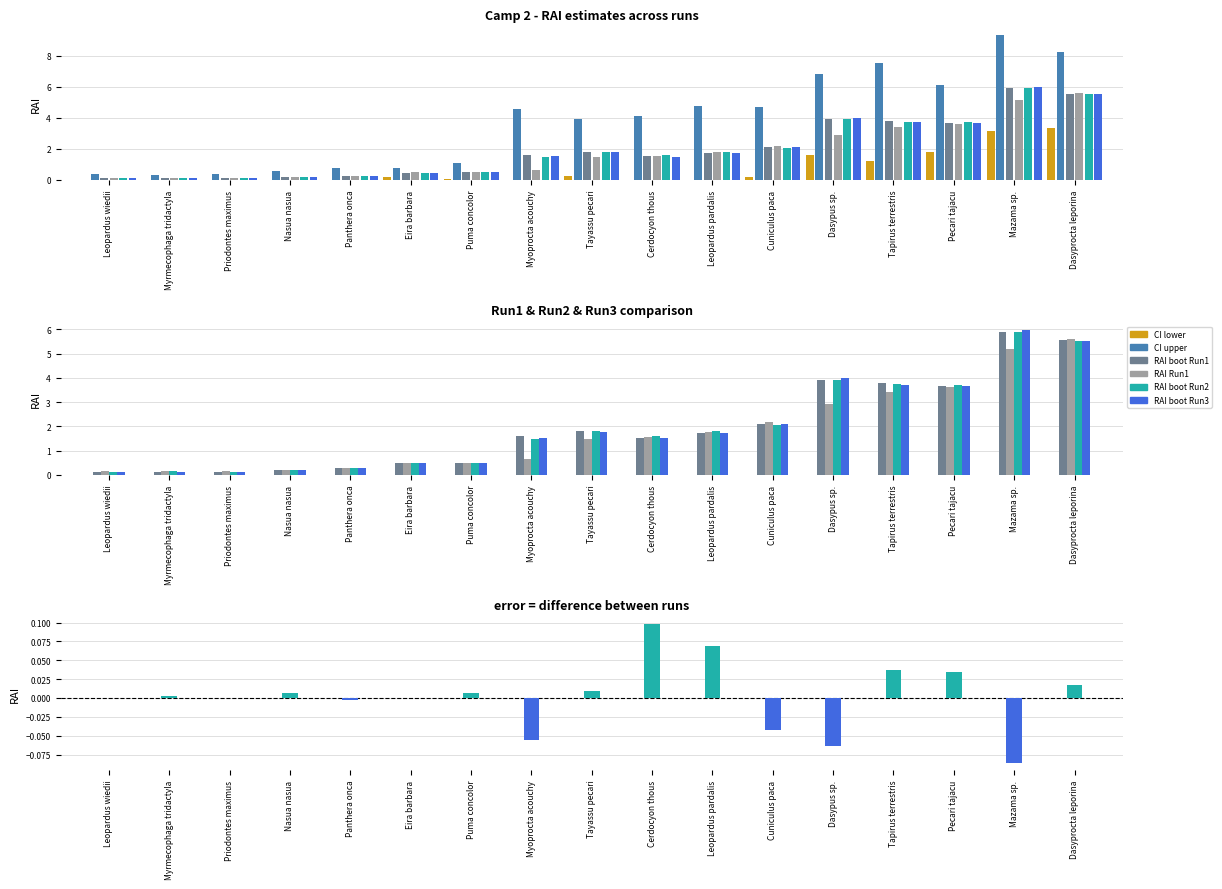

Are the bars horizontal?

No